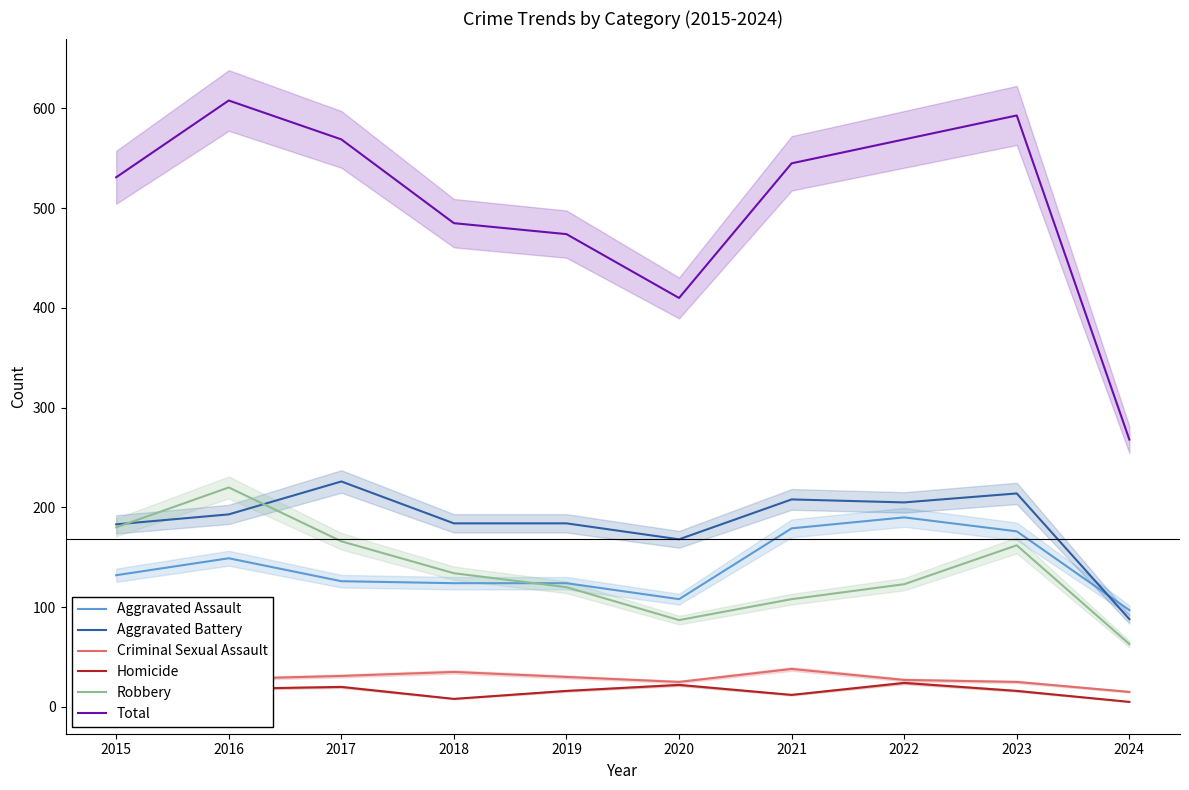

Is this an area chart (filled region under the line)?

No